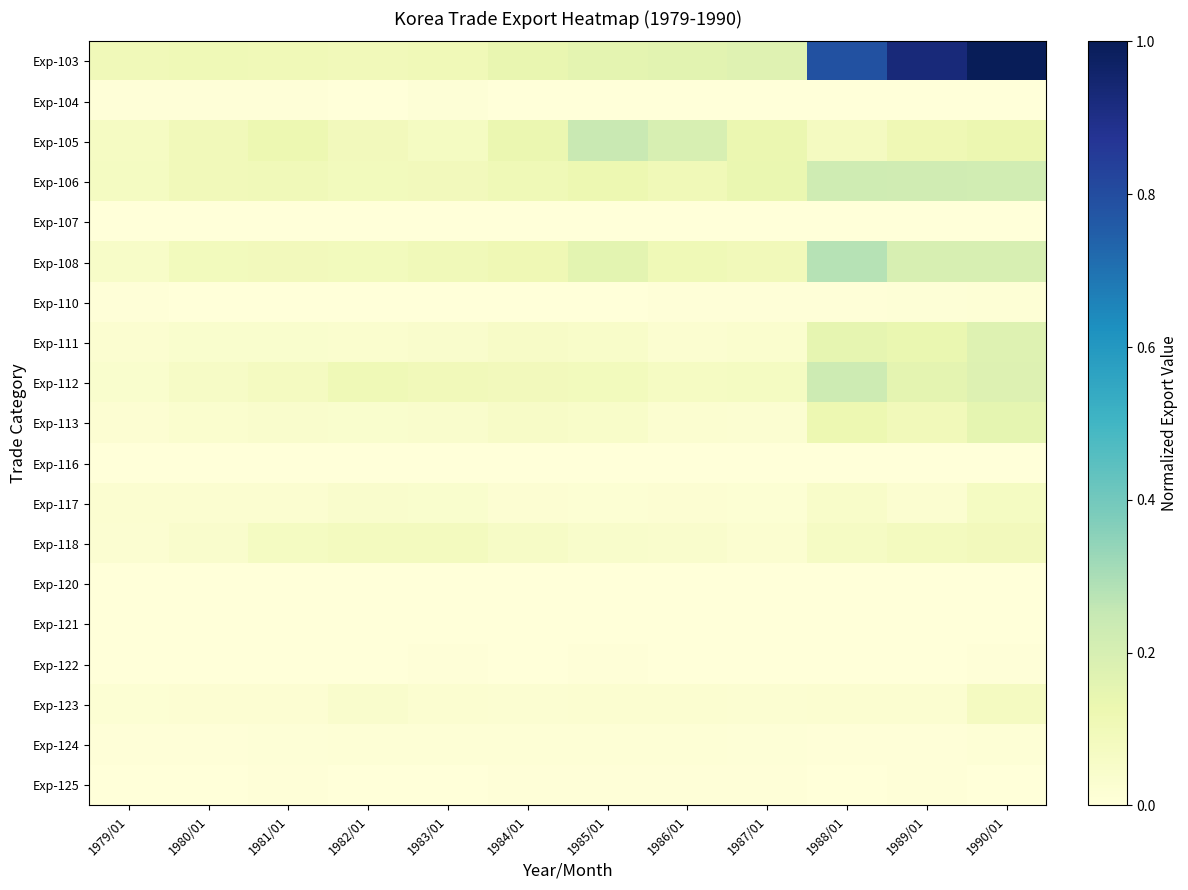

What is the total value across all series at 1982/01?

0.7